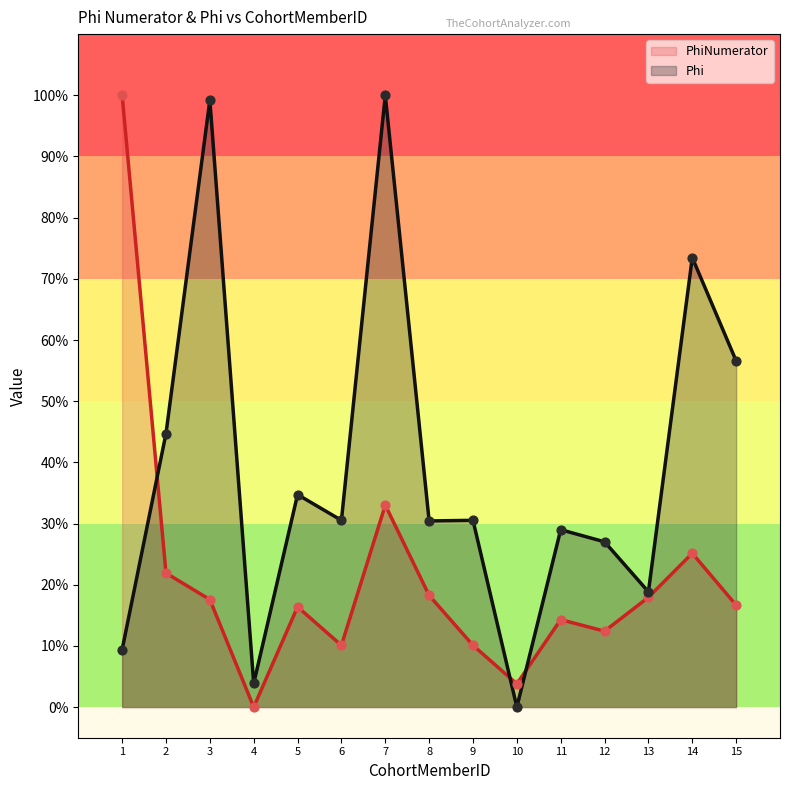

Which series has the largest Y range (max minus min)?

PhiNumerator